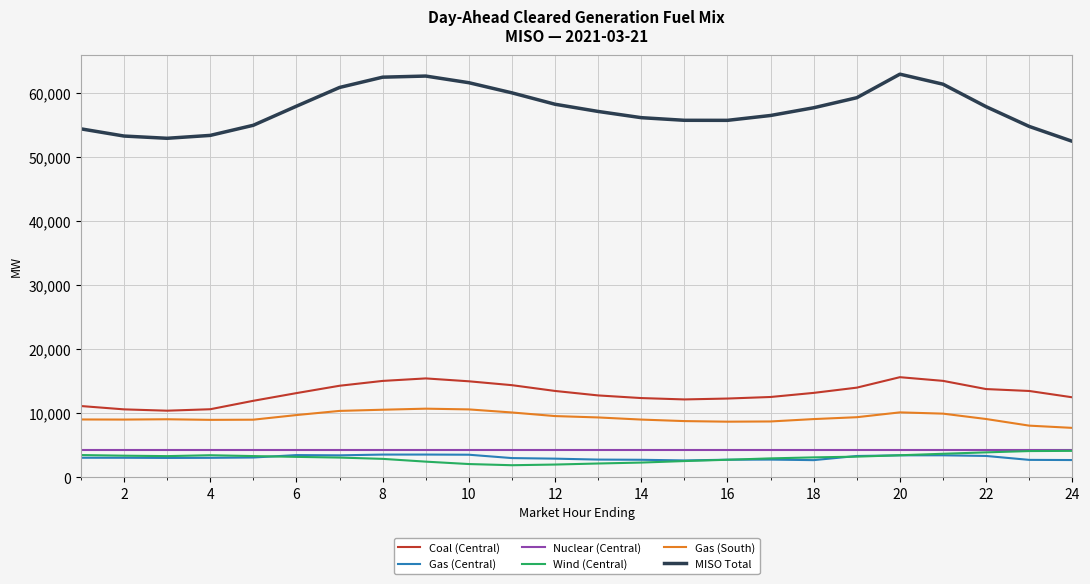

Which series has the widest spread of values?

MISO Total